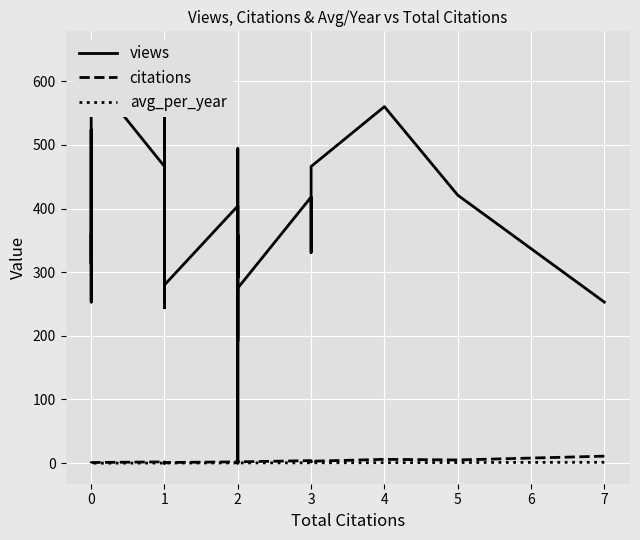

What are all the series names shown in the legend?

views, citations, avg_per_year